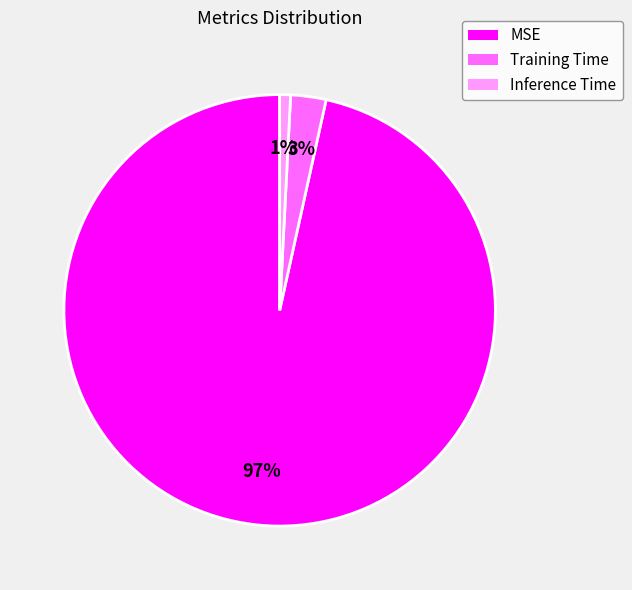

Is there a majority slice in this chart?

Yes